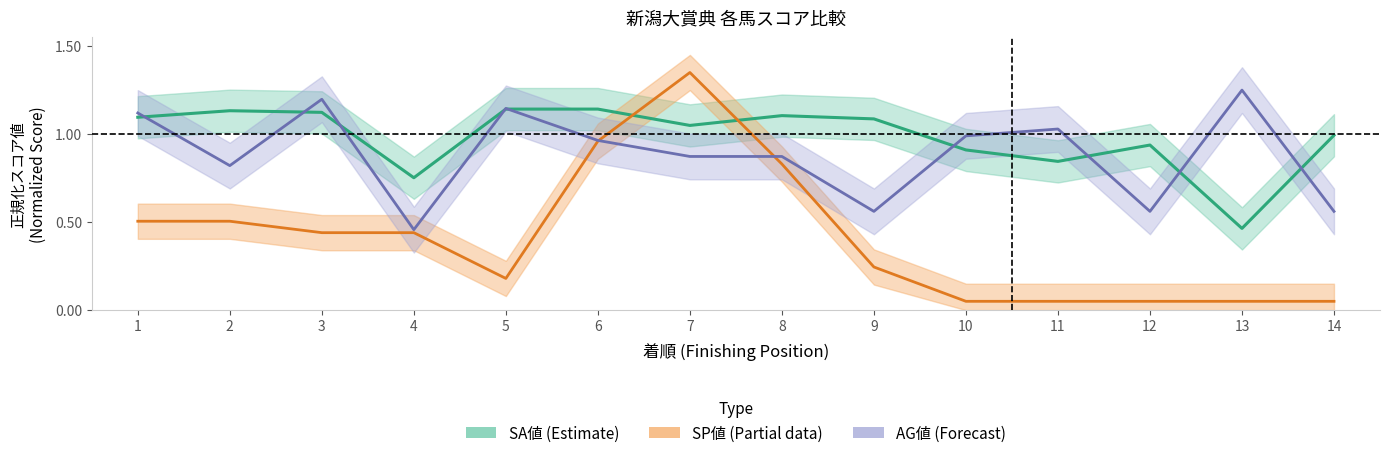

What is the difference between the maximum and second lowest values in the AG値 series?

0.7